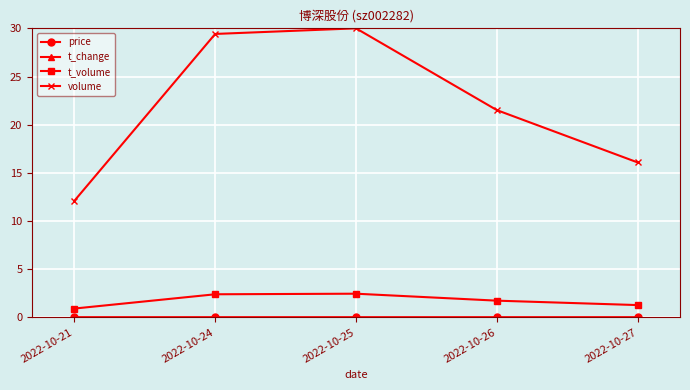

What is the value of the volume point at the 2nd from the left?

29.4